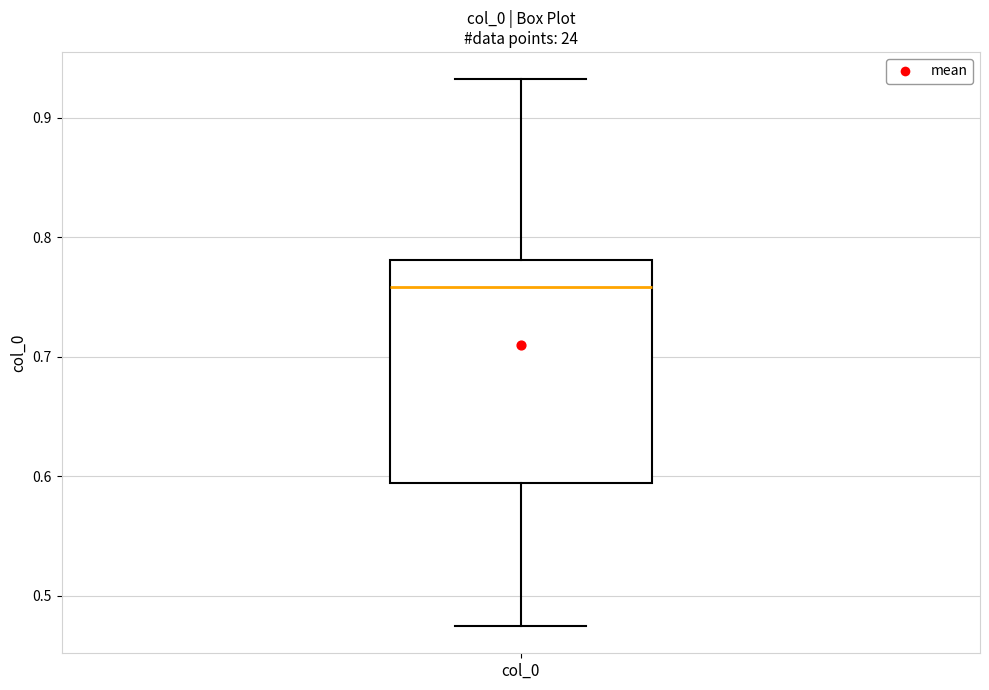

Read this box plot against the y-axis: the position of the median line, the range covered by the box, and the ends of both whiskers. The values are not printed on the chart, so give them approximately, as read against the axis.

median 0.76, box 0.59 to 0.78, whiskers 0.47 to 0.93